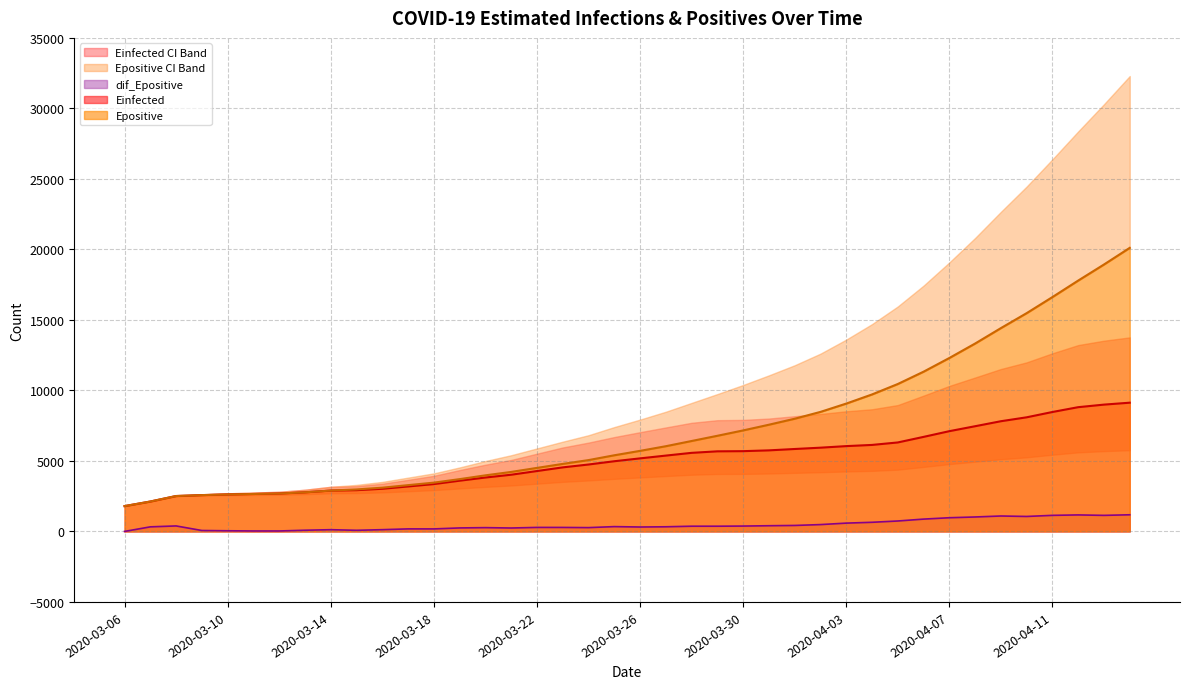

Is it true that Einfected equals 15836.7 at 2020-04-14?

False